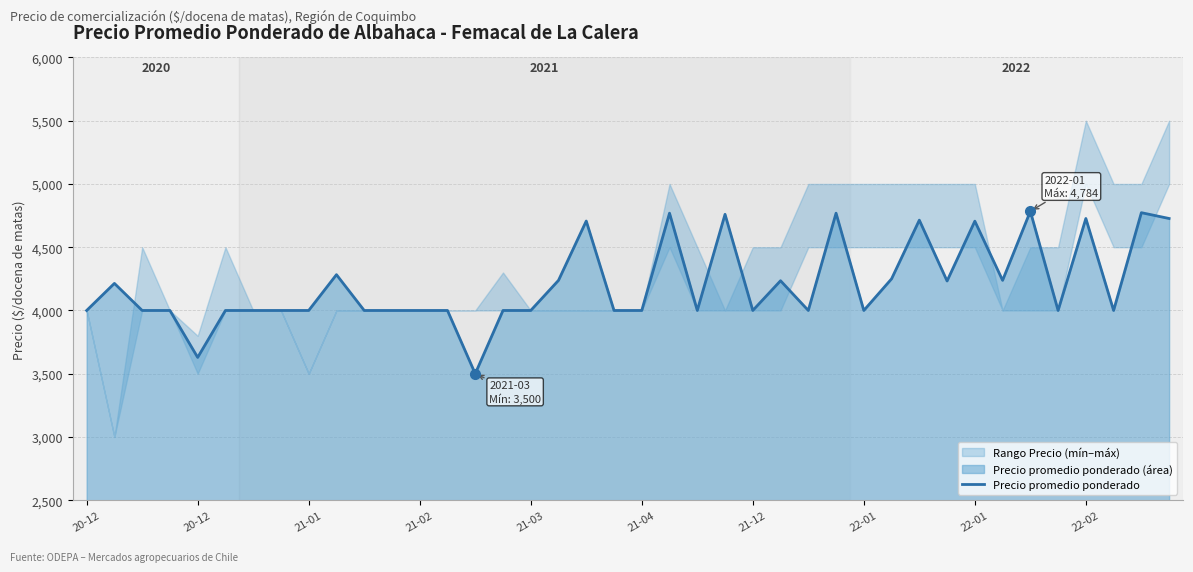

What is the smallest value displayed?

3500